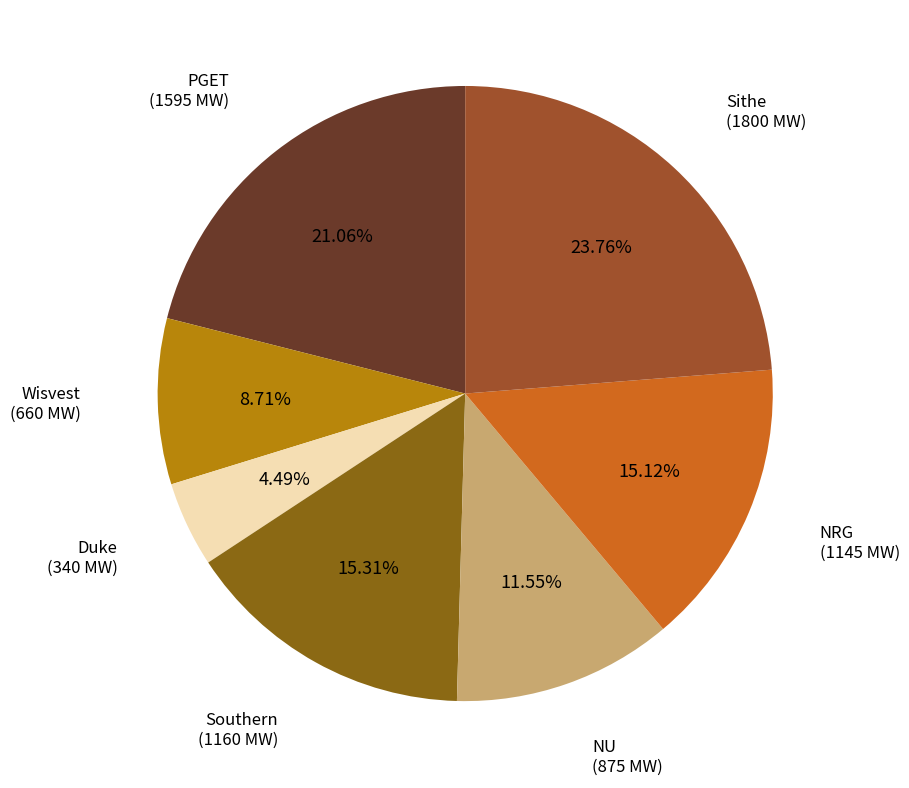

Is there any slice that represents more than half of the pie?

No